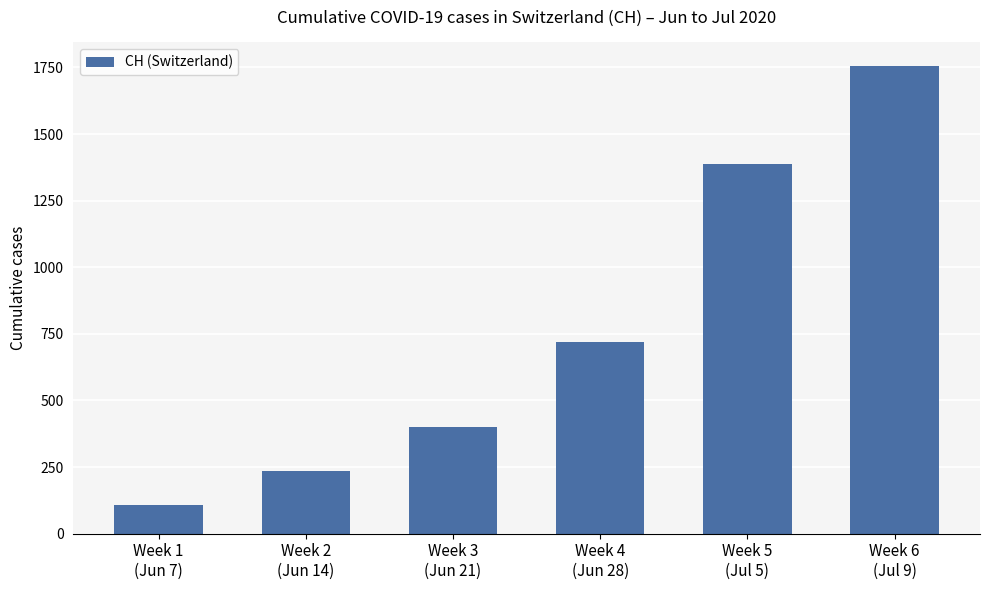

What is the difference between the values at Week 3
(Jun 21) and Week 6
(Jul 9)?

1357